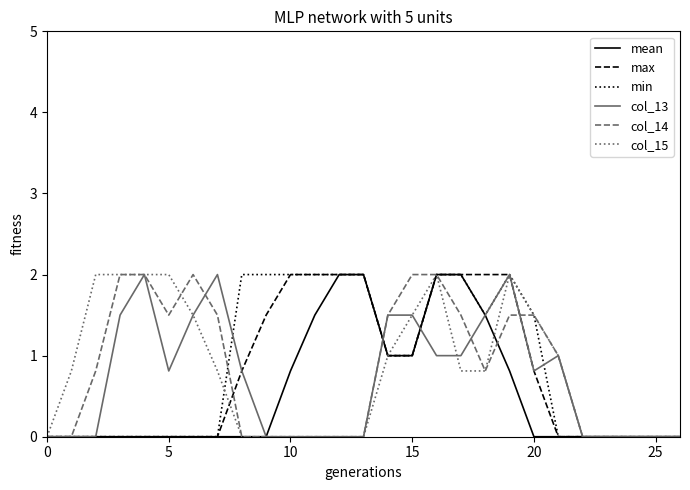

What is the greatest value displayed?

2.0